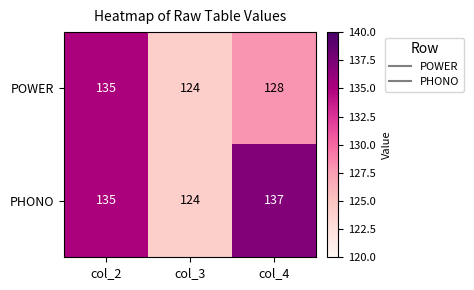

Reading left to right, extract all data points from this chart.

POWER: 135	124	128
PHONO: 135	124	137